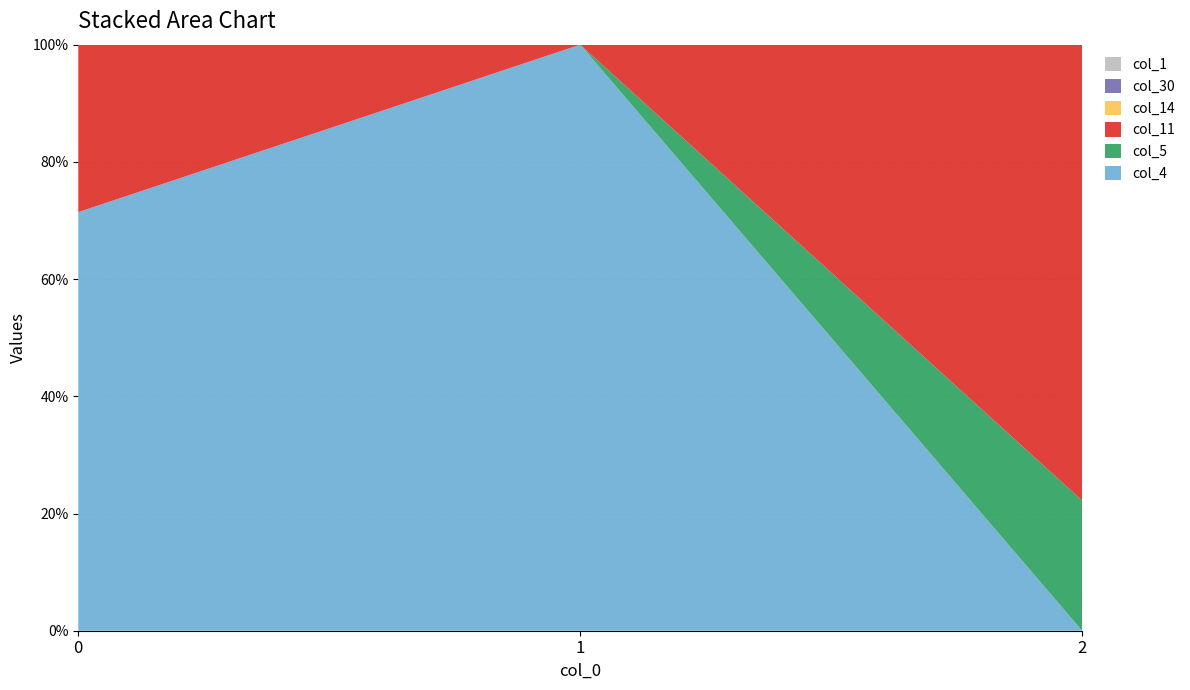

Reading left to right, extract all data points from this chart.

col_4: 10	1	0
col_5: 0	0	2
col_11: 4	0	7
col_14: 0	0	0
col_30: 0	0	0
col_1: 0	0	0